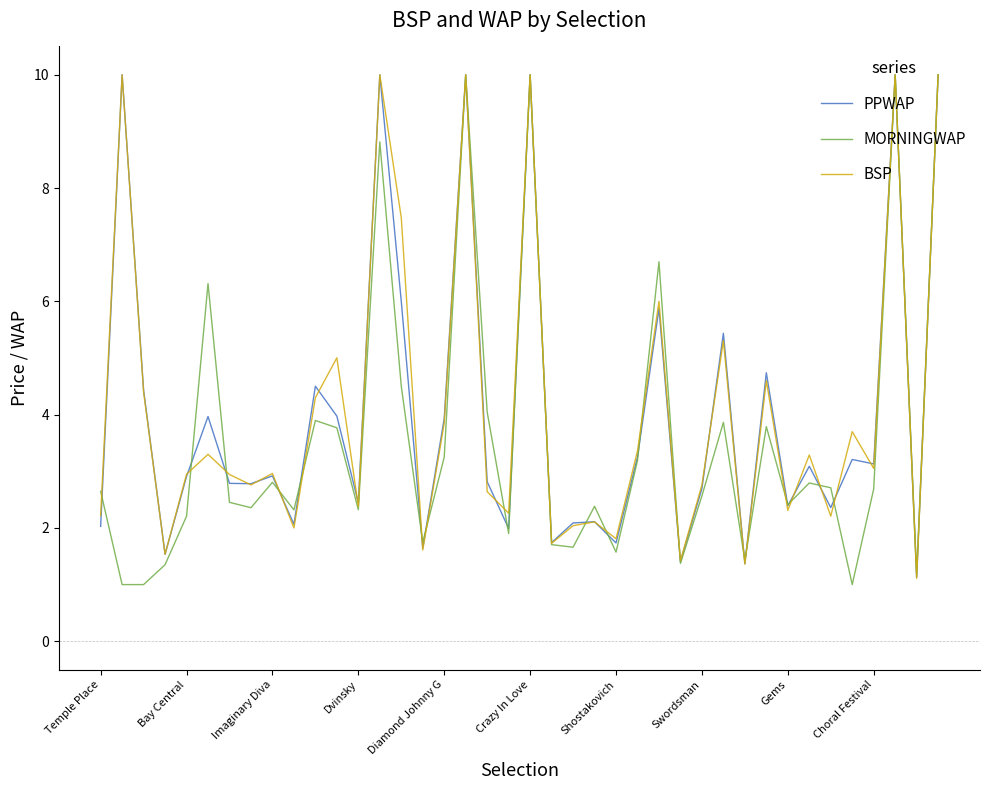

Count the number of categories in the chart.

40